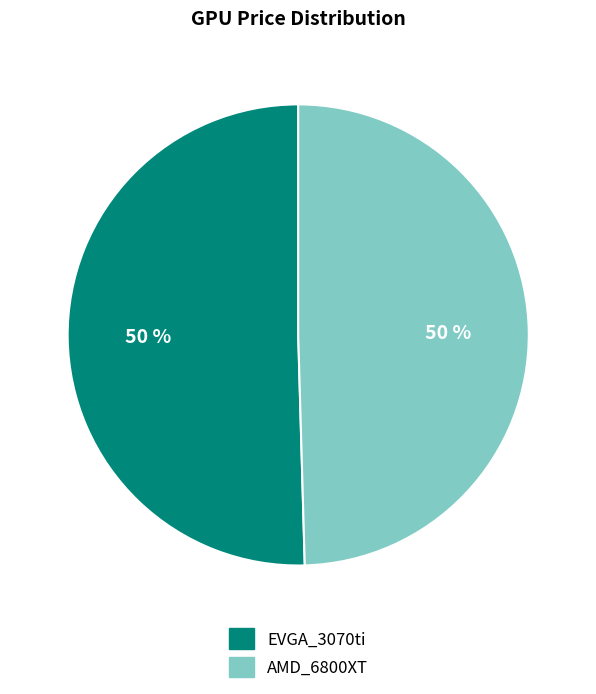

What is the ratio of the value at EVGA_3070ti to the value at AMD_6800XT?

1.0